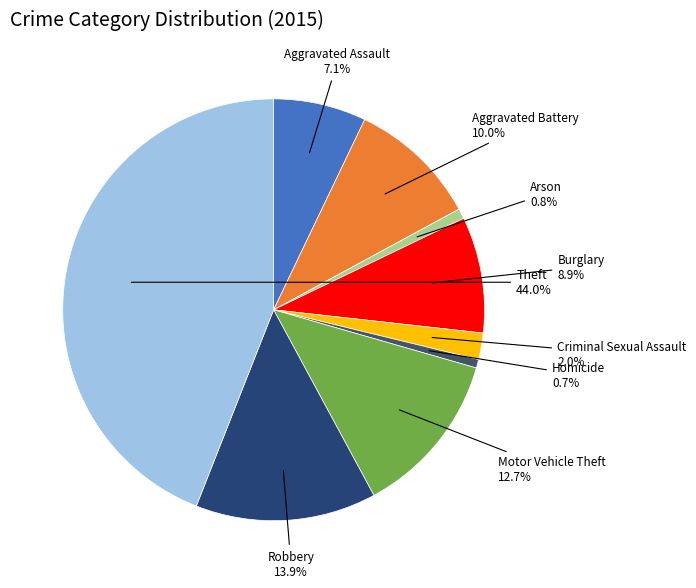

How many slices are in this pie chart?

9